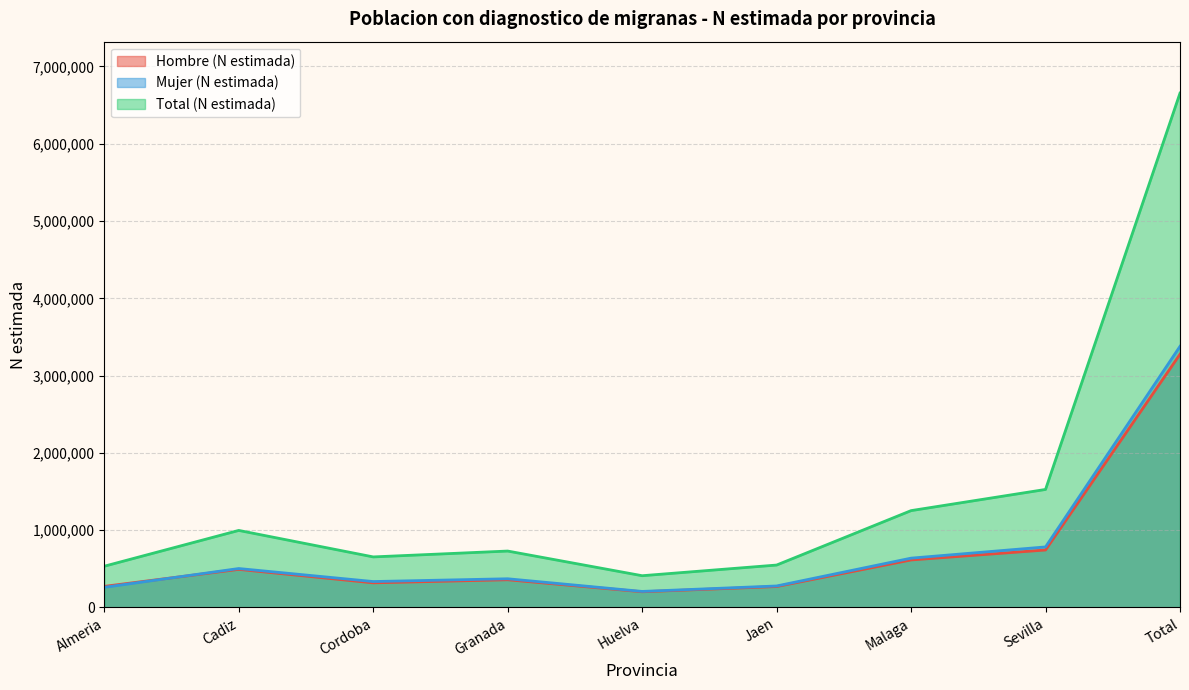

What is the smallest value displayed?

203308